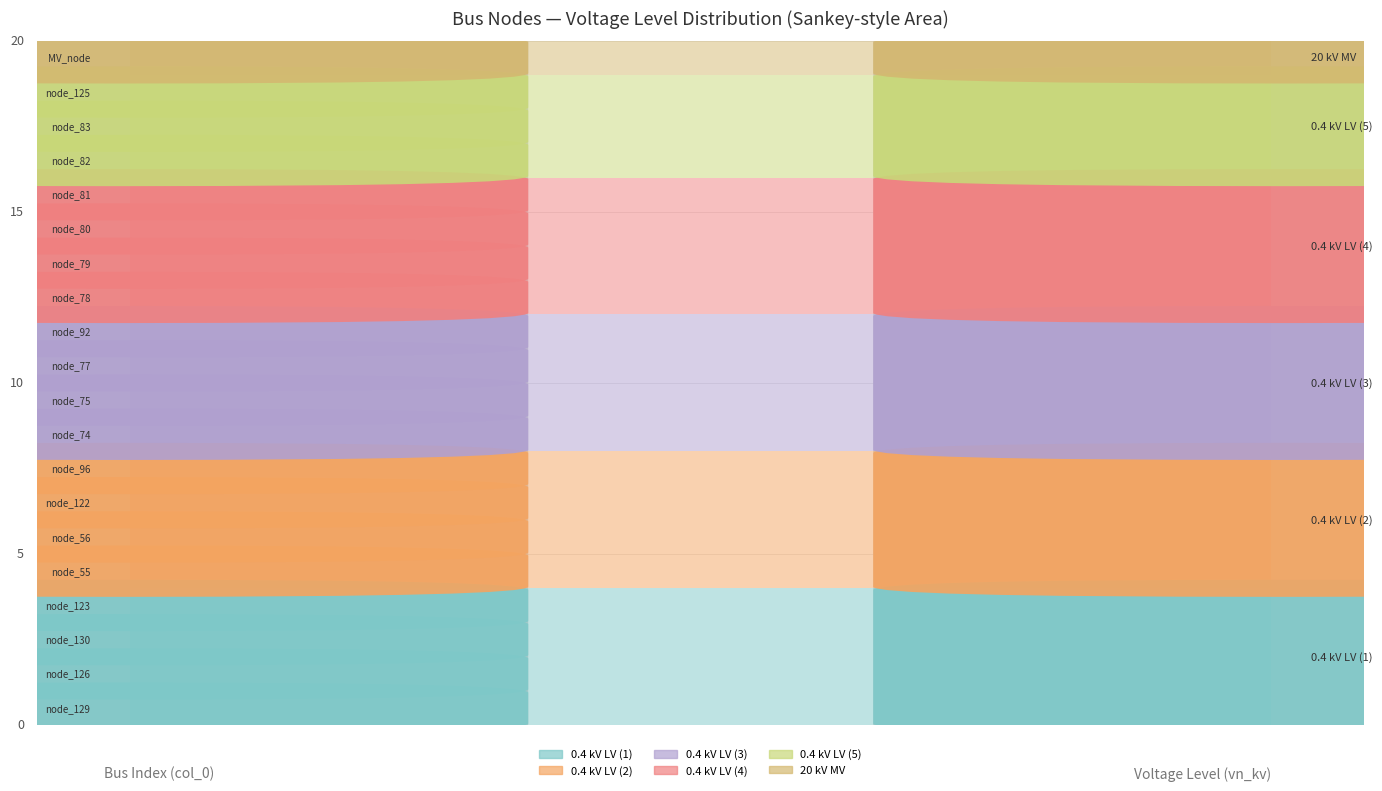

Reading left to right, list all the values displayed in this chart.

0=0.4	1=0.4	2=0.4	3=0.4	4=0.4	5=0.4	6=0.4	7=0.4	8=0.4	9=0.4	10=0.4	11=0.4	12=0.4	13=0.4	14=0.4	15=0.4	16=0.4	17=0.4	18=0.4	19=20.0